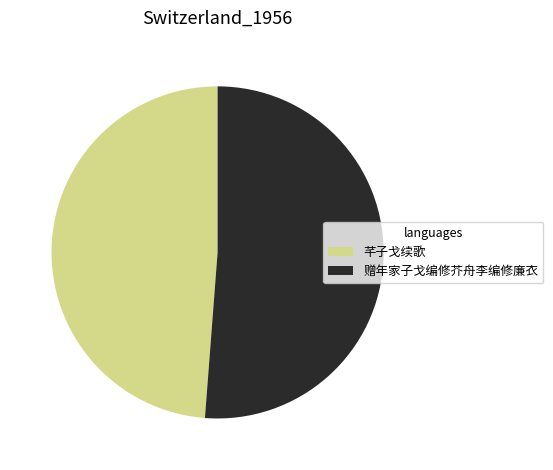

What is the ratio of the value at 芊子戈续歌 to the value at 赠年家子戈编修芥舟李编修廉衣?

1.0